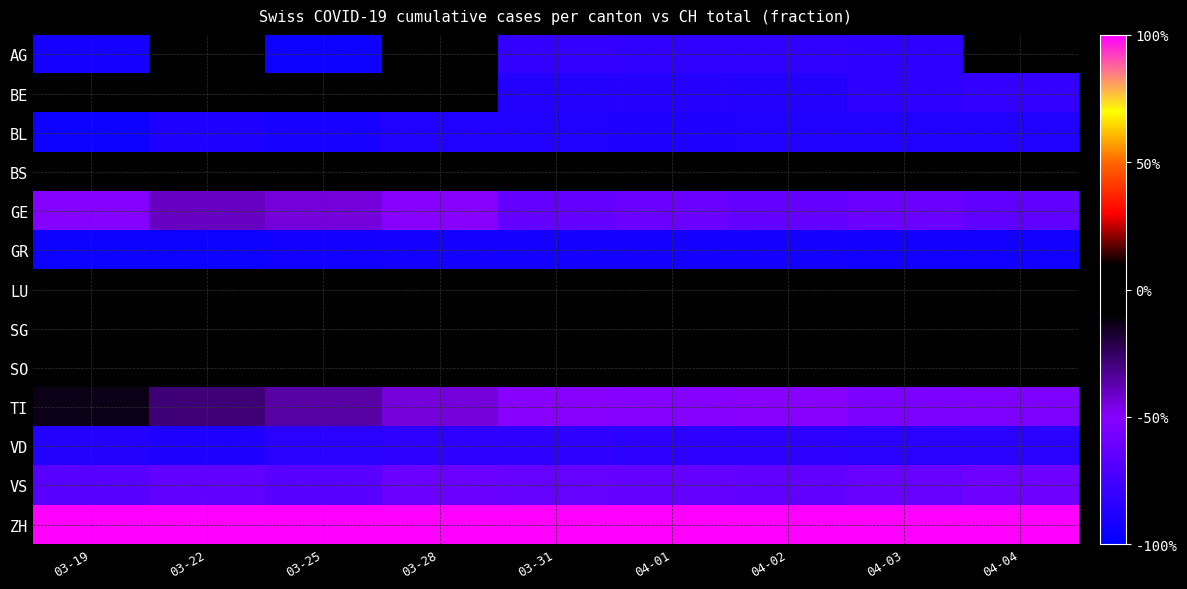

Between 04-01 and 04-02, which series saw the biggest shift?

GE